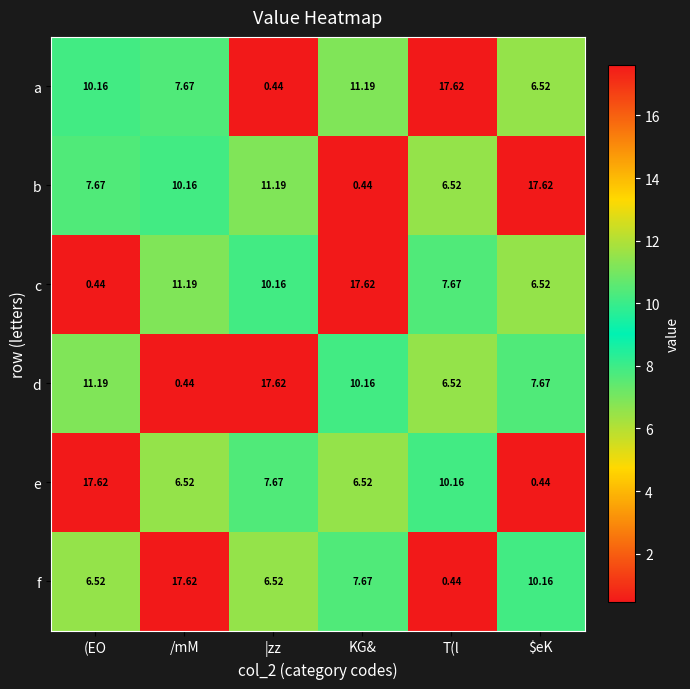

At /mM, list the series in order from largest to smallest.

f, c, b, a, e, d